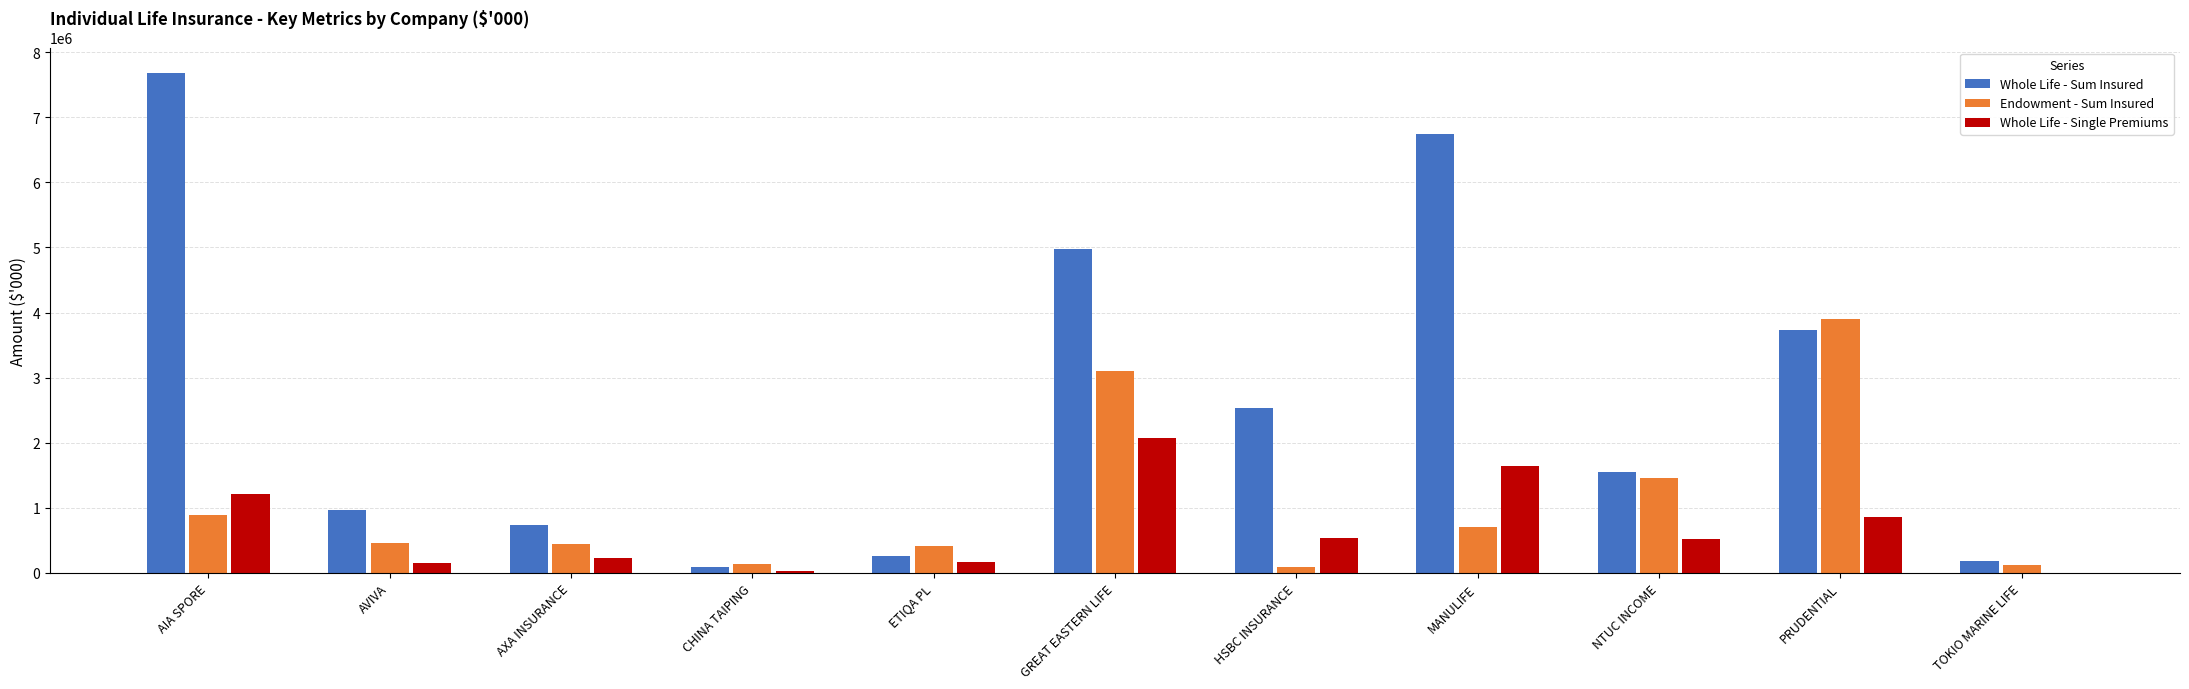

The Whole Life - Single Premiums series shows 1635574.2 at MANULIFE. True or false?

True